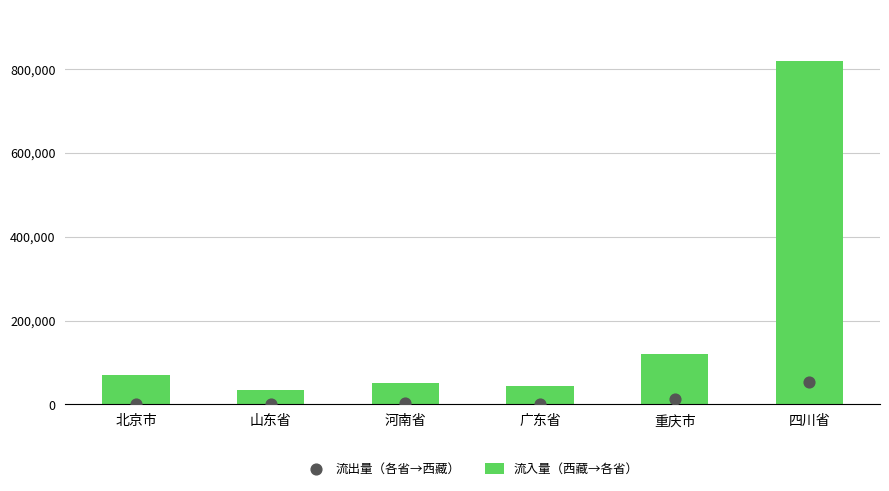

At which category is the sum across all series the highest?

四川省